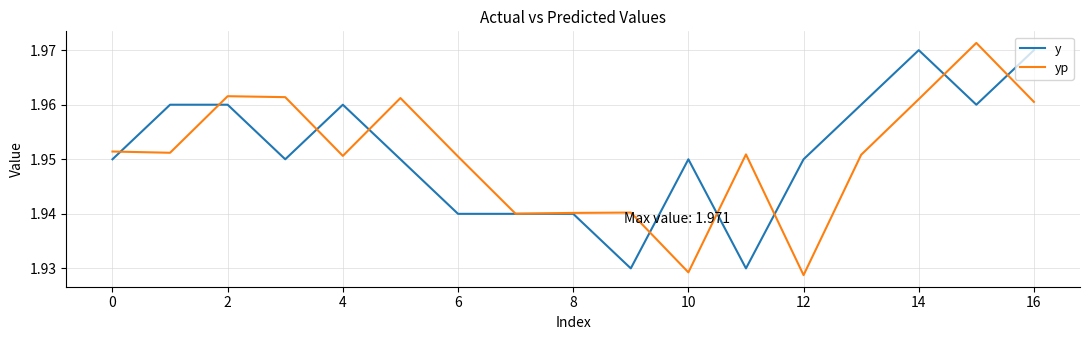

Does the chart display data point markers on the line(s)?

No